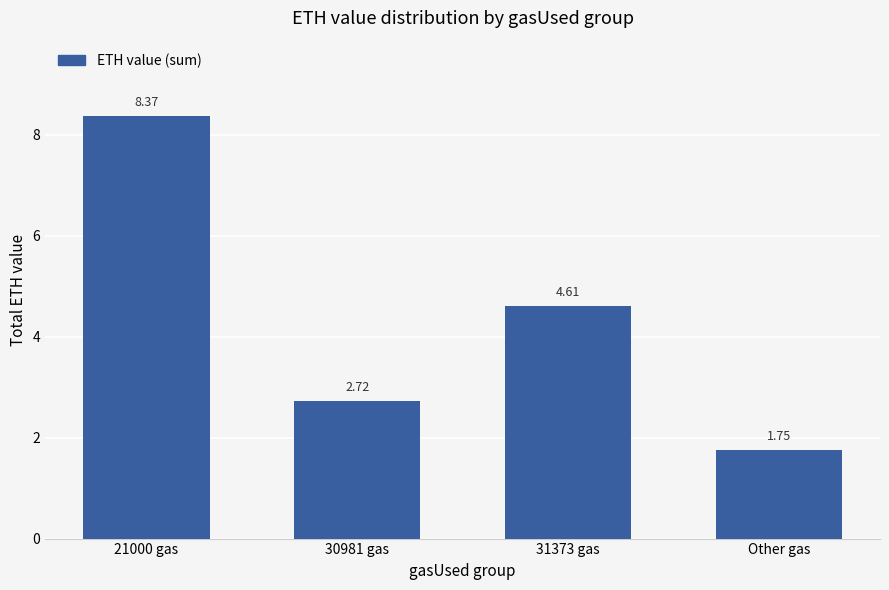

What is the difference between the maximum and minimum values?

6.6